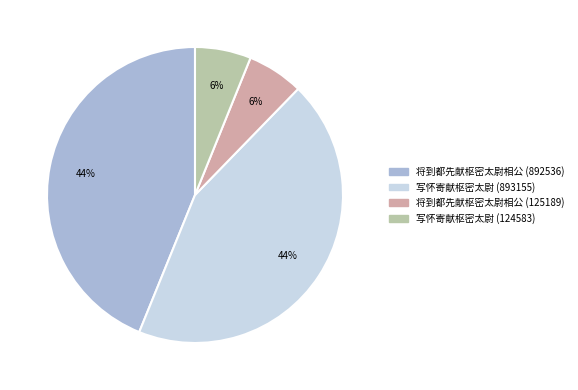

Is there any slice that represents more than half of the pie?

No